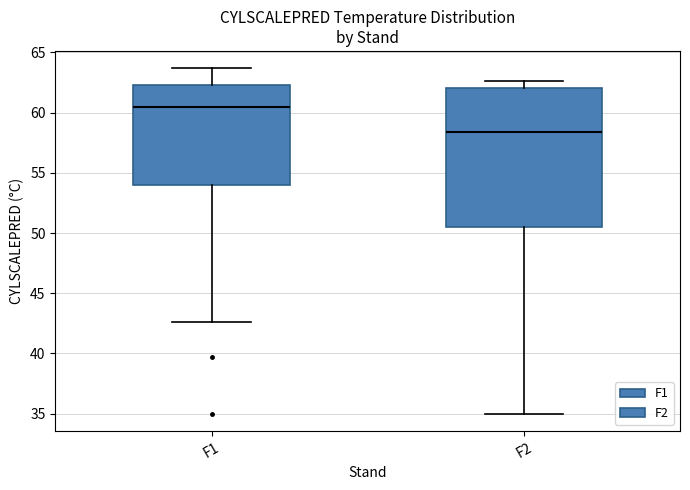

Which box's median line is the lowest?

F2